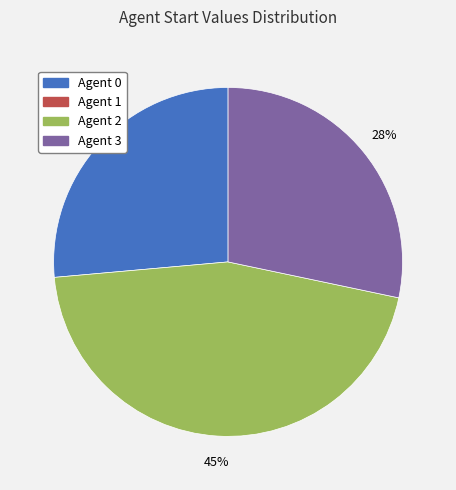

To the nearest percent, what is the difference between the largest and smallest slice percentages?

19%